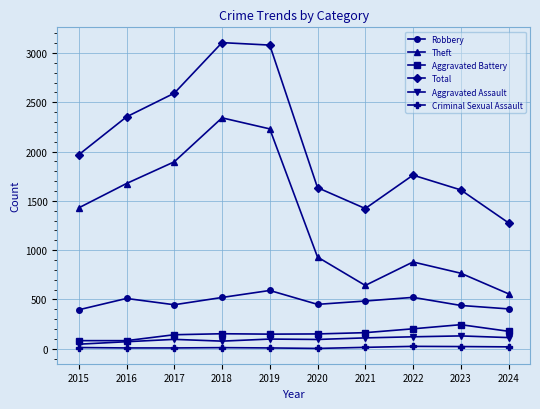

What is the value of the Total point at the 6th from the left?

1634